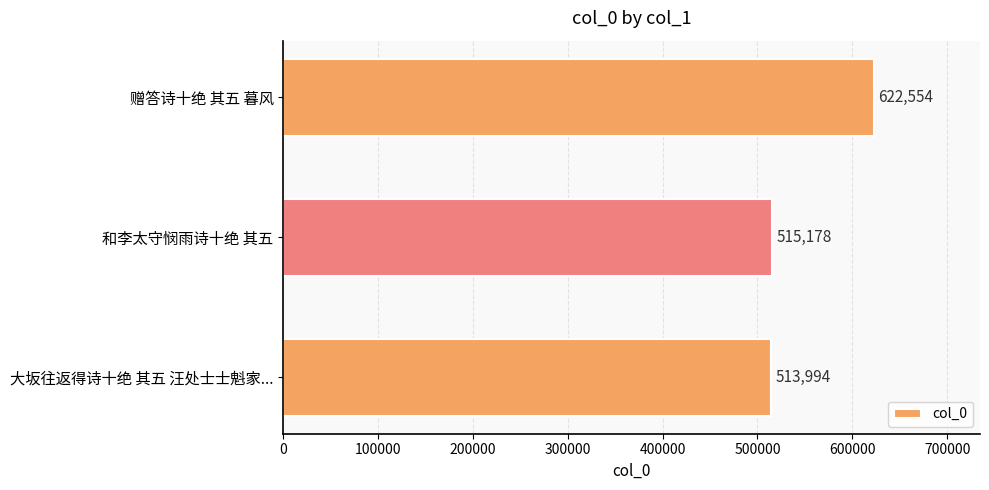

What is the smallest value displayed?

513994